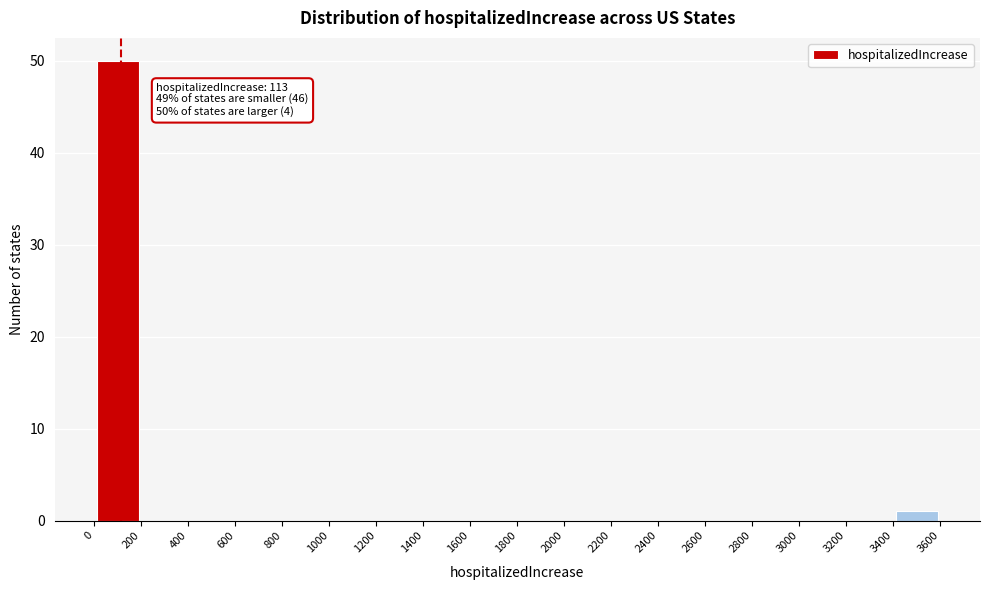

Which range on the x-axis has the tallest bar?

0 to 200